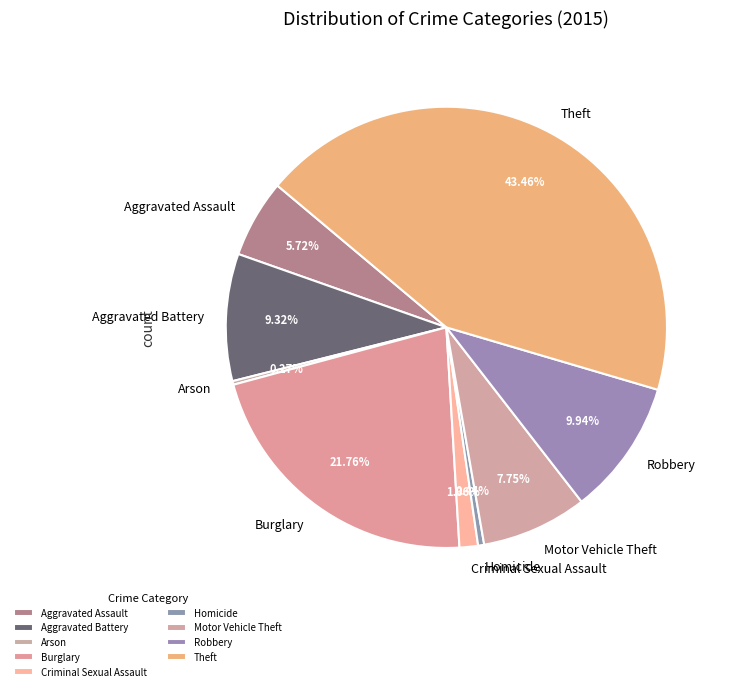

True or false: Robbery accounts for 17% of the total.

False